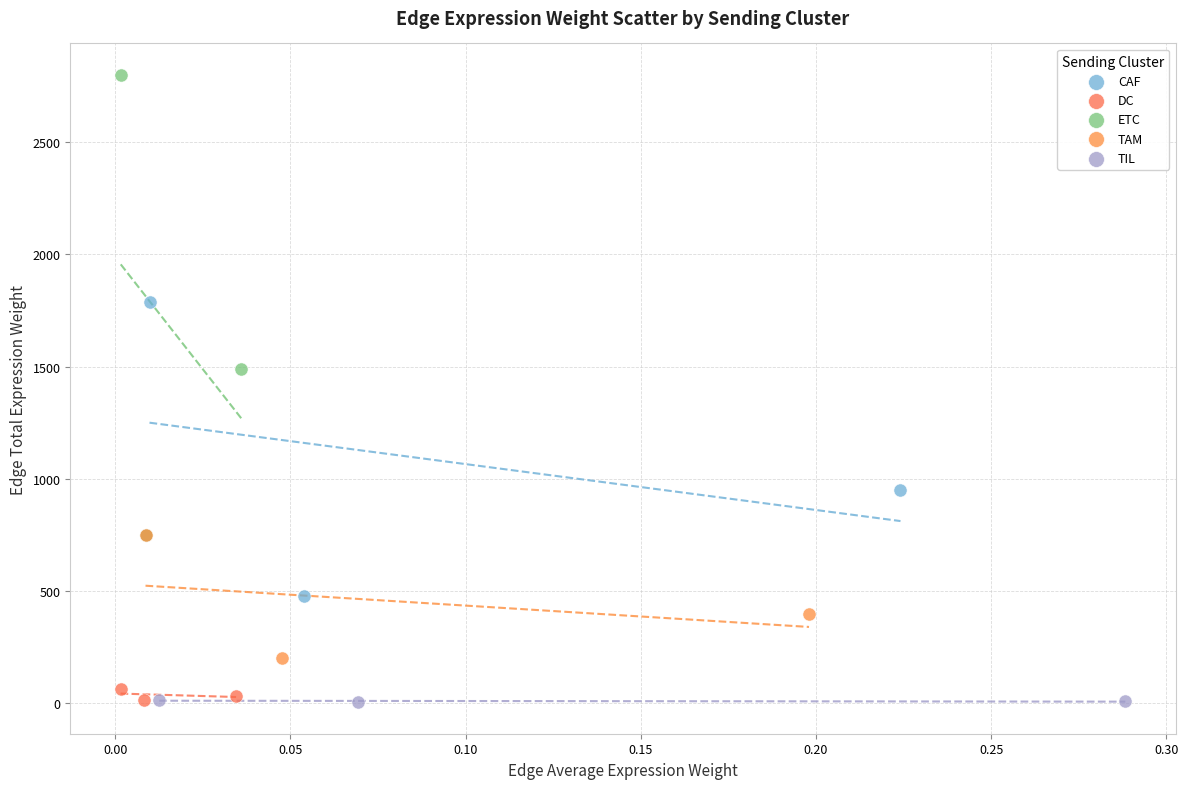

Which series contains the highest Y value?

ETC